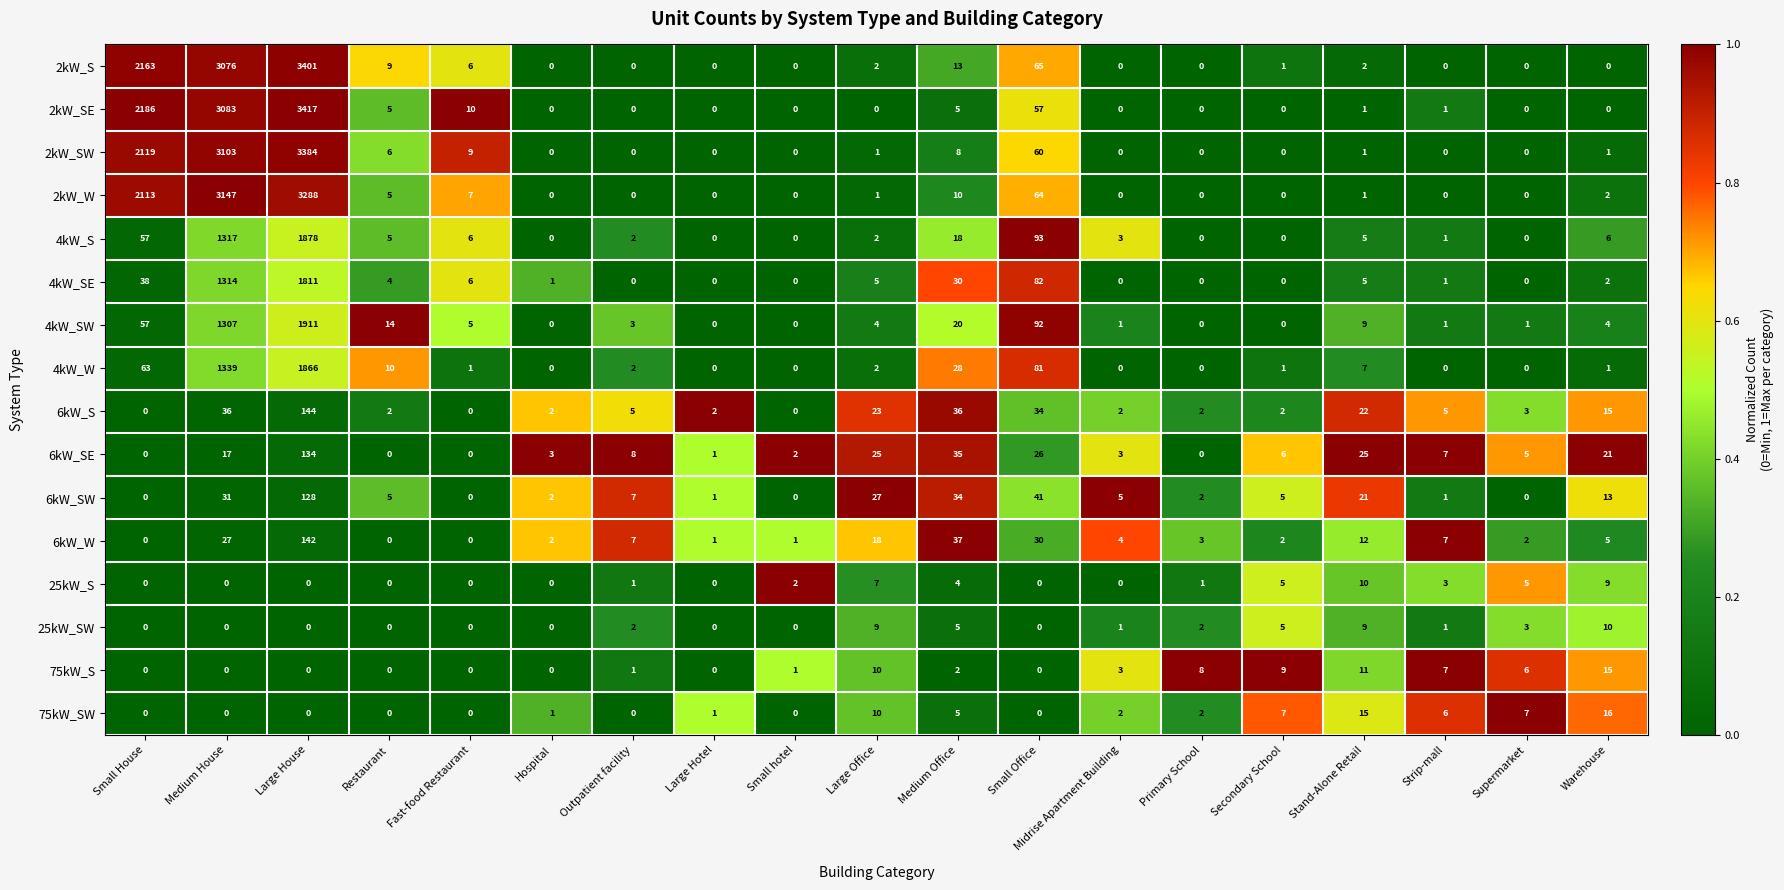

What is the total value across all series at Primary School?

20